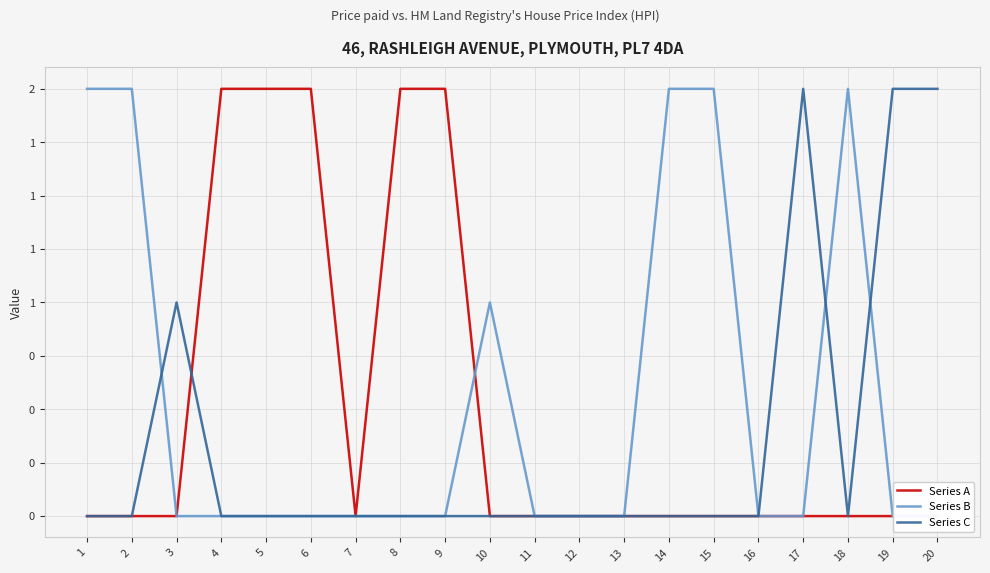

List the labels in order of Series C value, smallest first.

1, 2, 4, 5, 6, 7, 8, 9, 10, 11, 12, 13, 14, 15, 16, 18, 3, 17, 19, 20